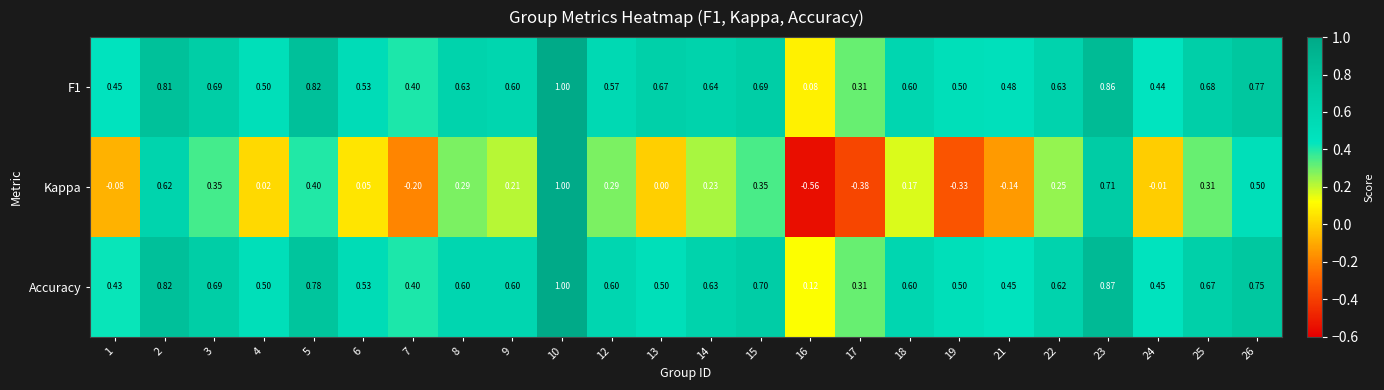

Which series has the widest spread of values?

Kappa